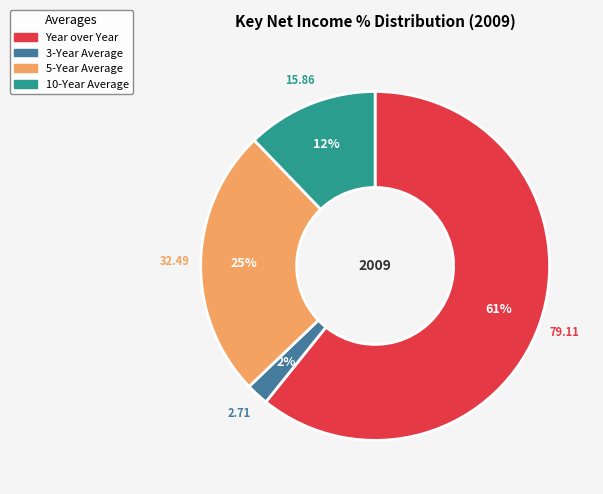

How many segments does this pie chart have?

4